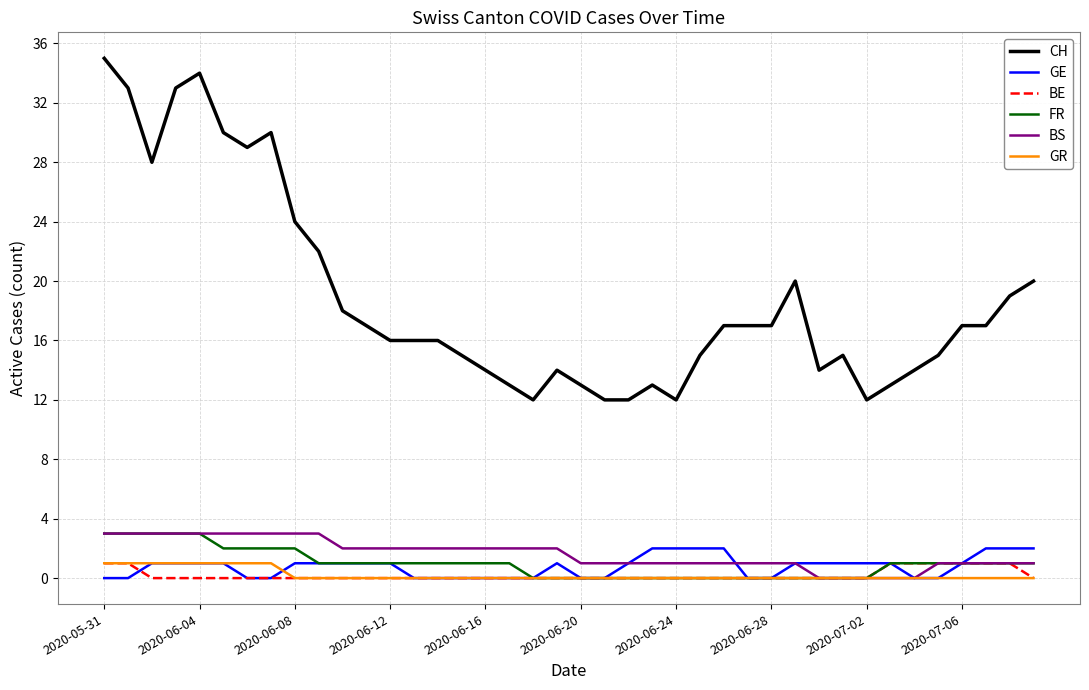

Which series has the largest total across all categories?

CH